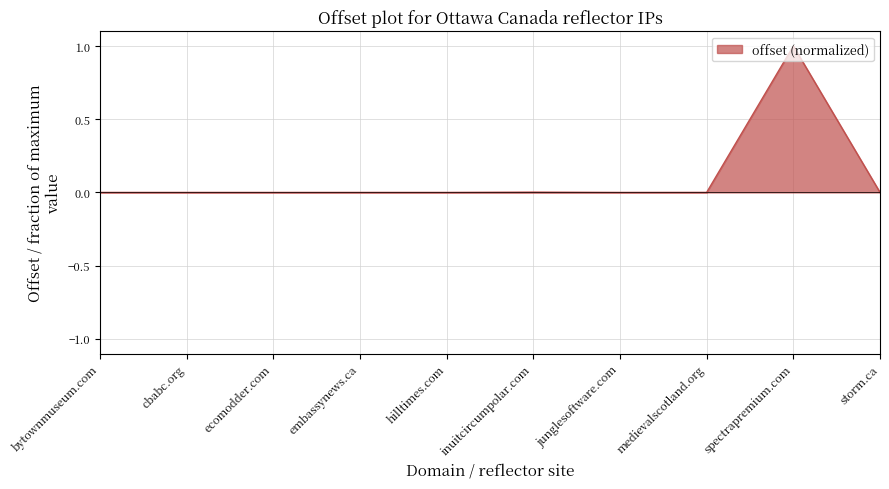

The chart shows a value of 0.0 at storm.ca. True or false?

True